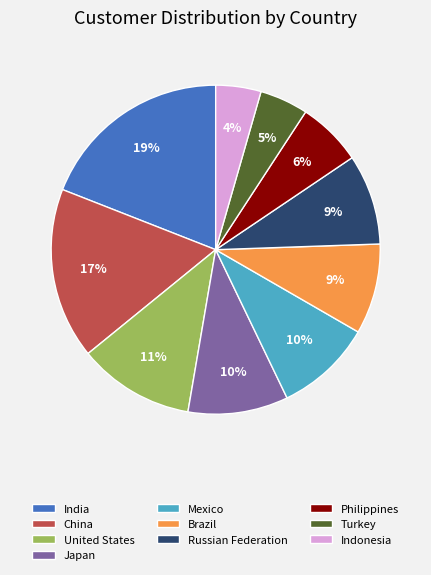

To the nearest percent, what is the average slice percentage?

10%